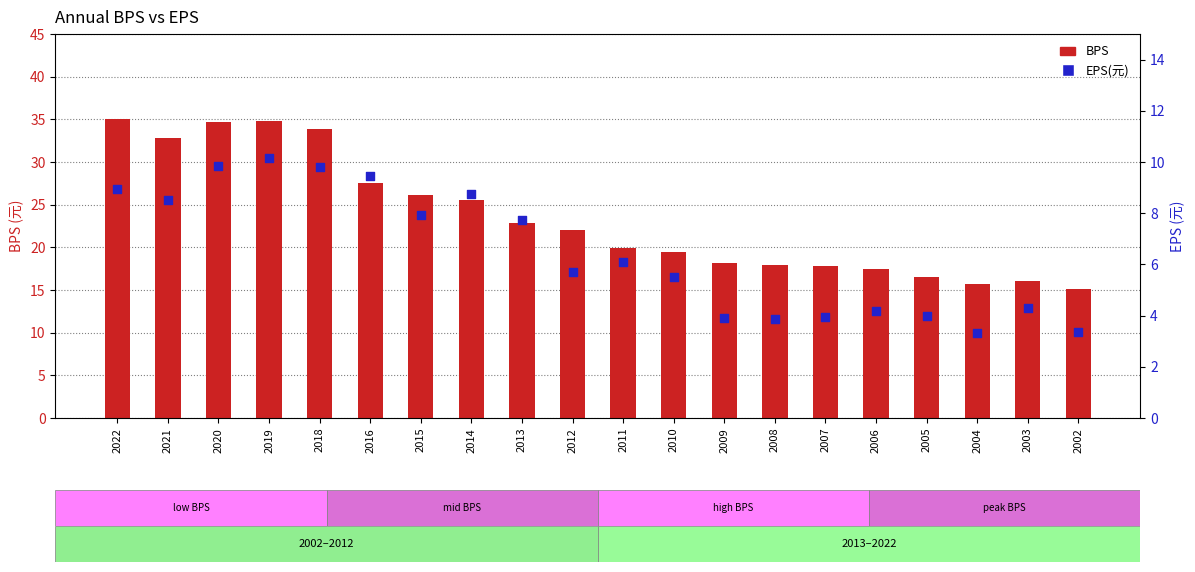

Is the value of BPS at 2012 greater than the value of EPS(元) at 2021?

Yes